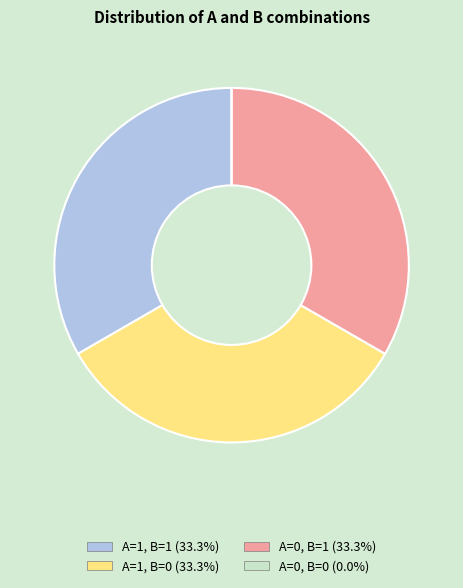

Approximately how many times larger is the value at A=0, B=1 compared to A=1, B=1?

1.0